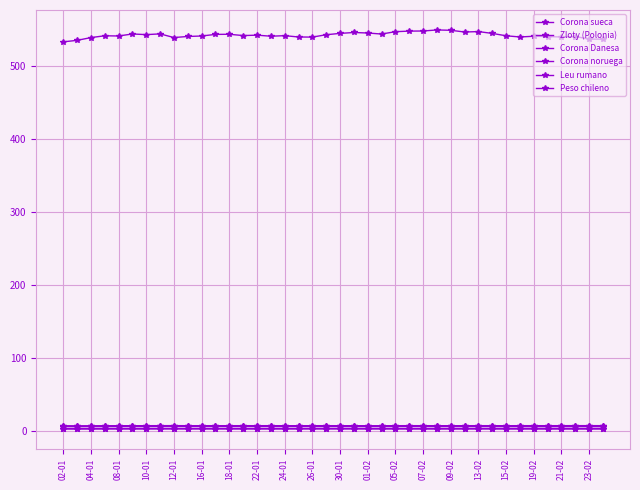

Does the chart have visible grid lines?

Yes